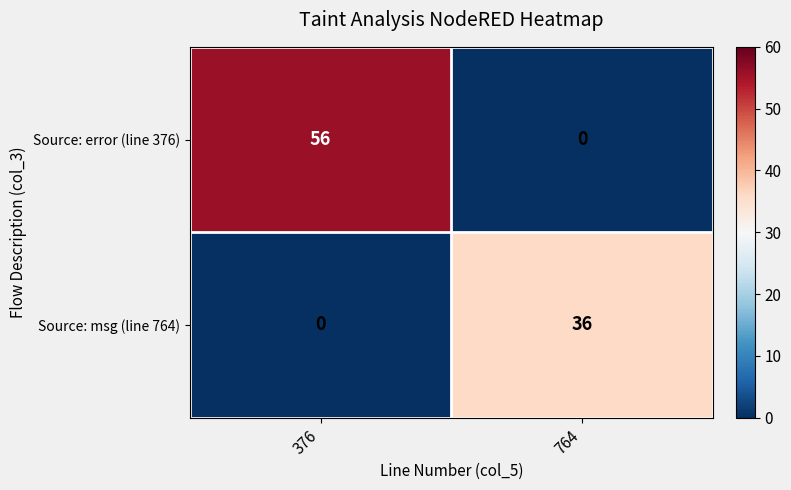

Which series changed the most between 376 and 764?

Source: error (line 376)